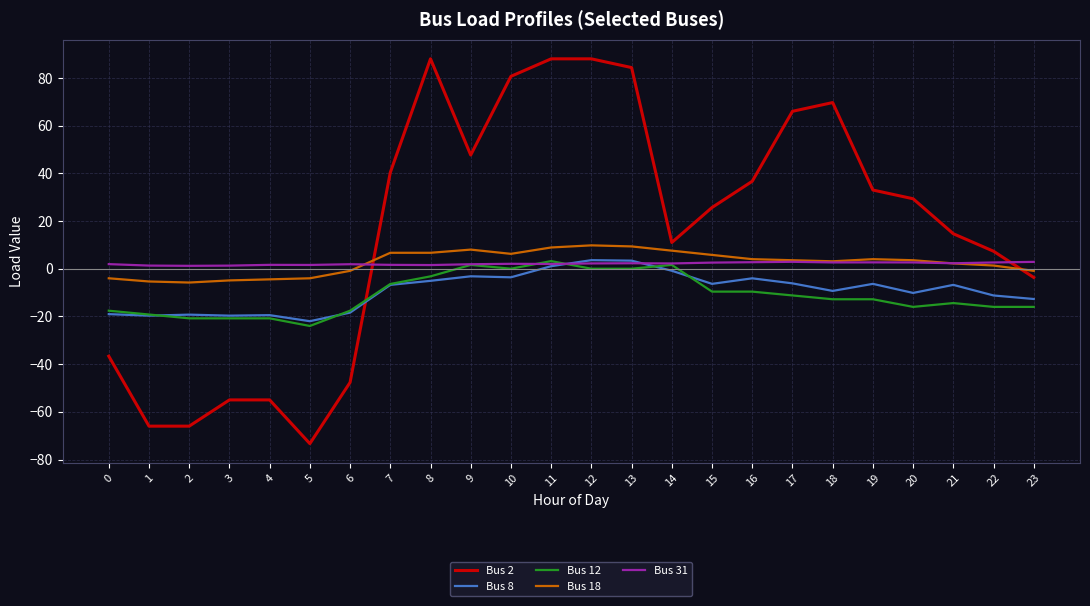

What is the difference between the second highest and minimum values in the Bus 8 series?

25.4